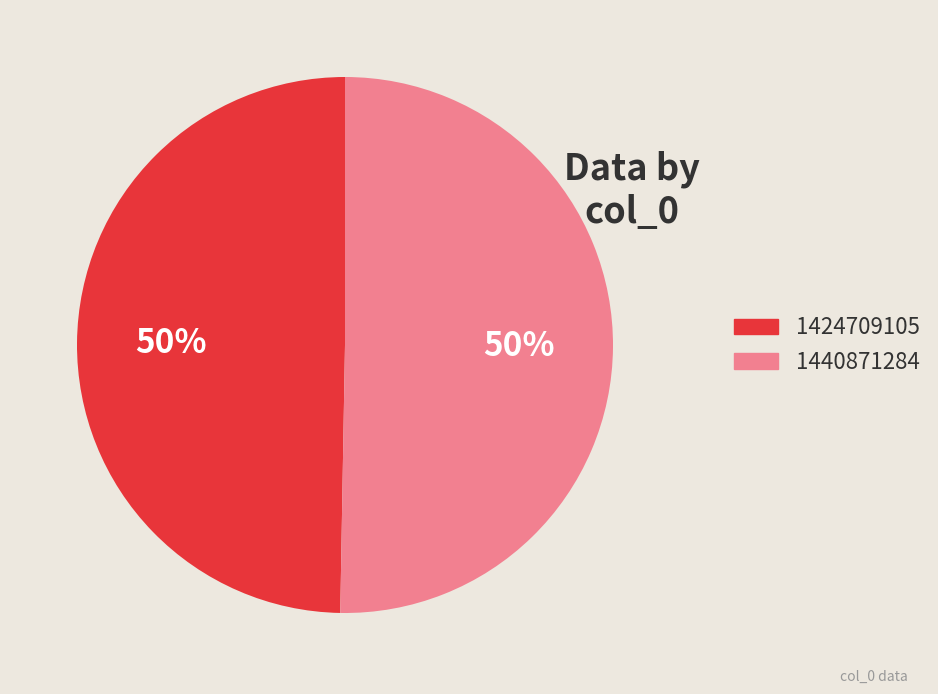

What percentage is the 1440871284 slice, to the nearest percent?

50%